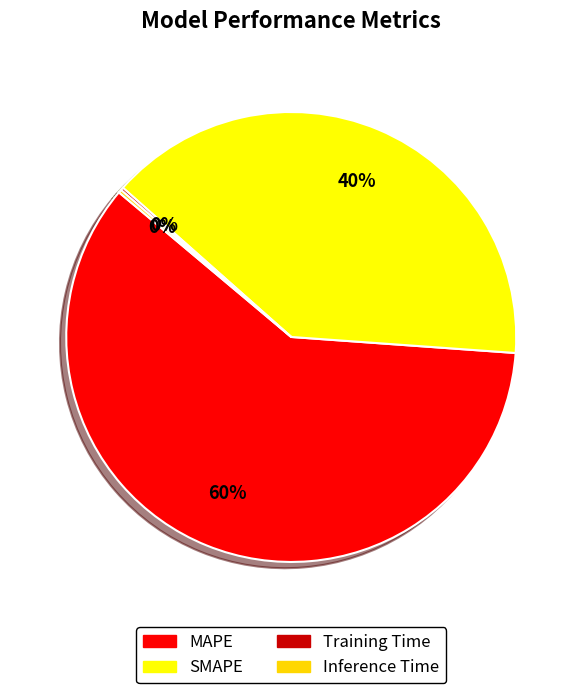

Which slice represents more than half of the pie?

MAPE